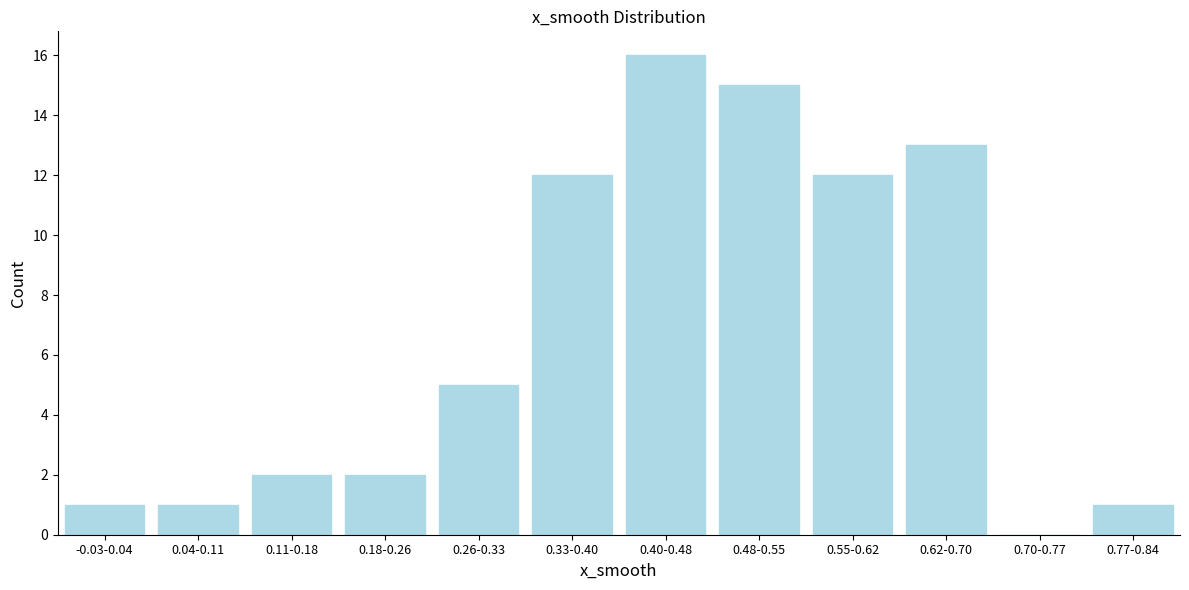

Reading left to right, extract all data points from this chart.

-0.03-0.04=1	0.04-0.11=1	0.11-0.18=2	0.18-0.26=2	0.26-0.33=5	0.33-0.40=12	0.40-0.48=16	0.48-0.55=15	0.55-0.62=12	0.62-0.70=13	0.70-0.77=0	0.77-0.84=1